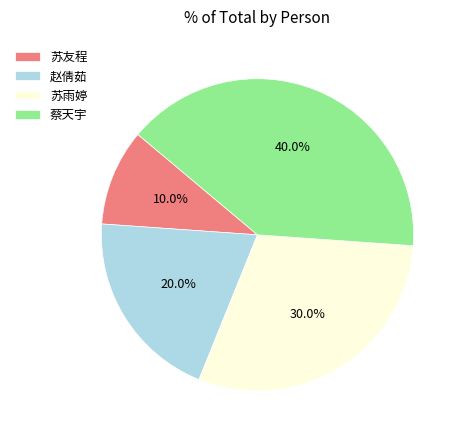

Is there any slice that represents more than half of the pie?

No